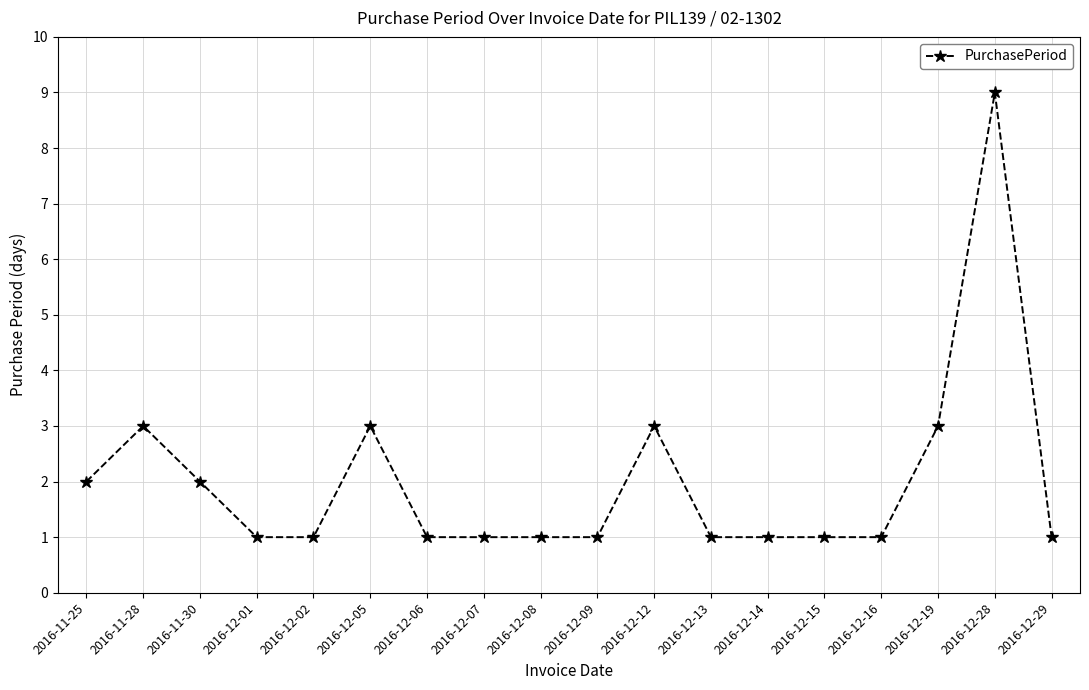

Does the chart have visible grid lines?

Yes